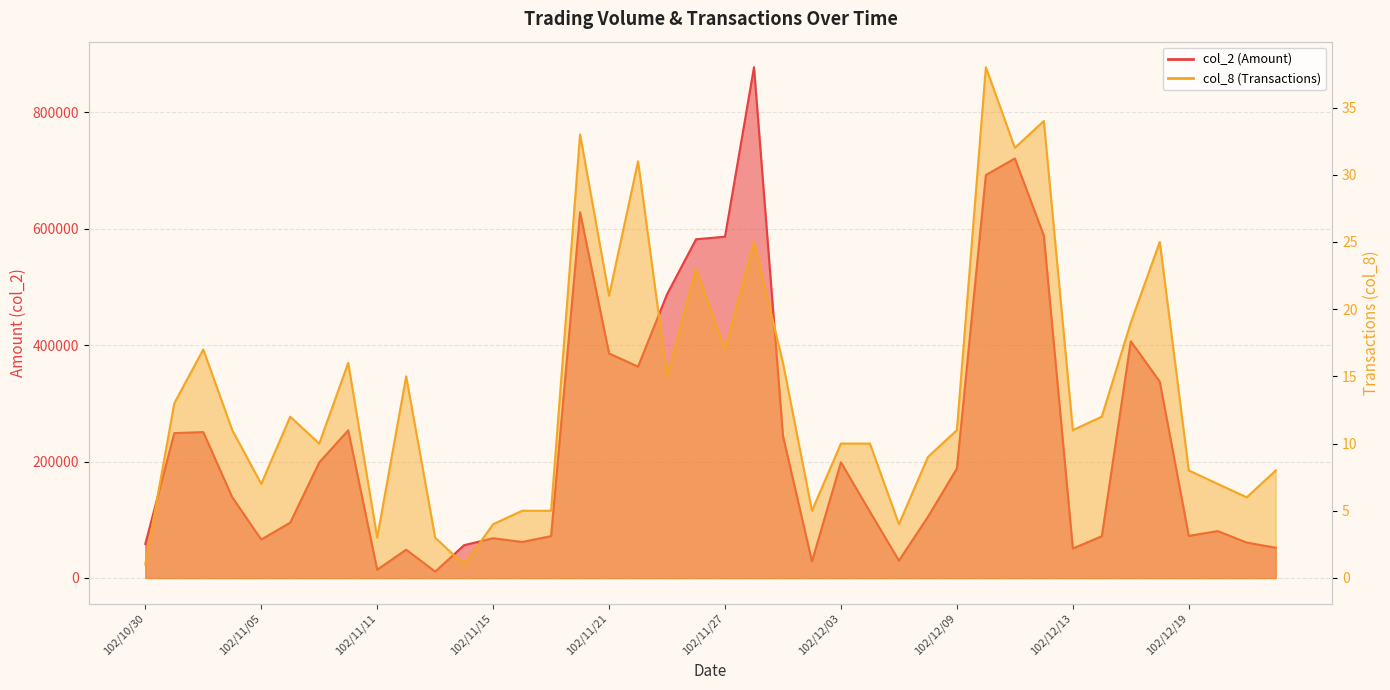

What is the label of the 7th point from the left?

102/11/07